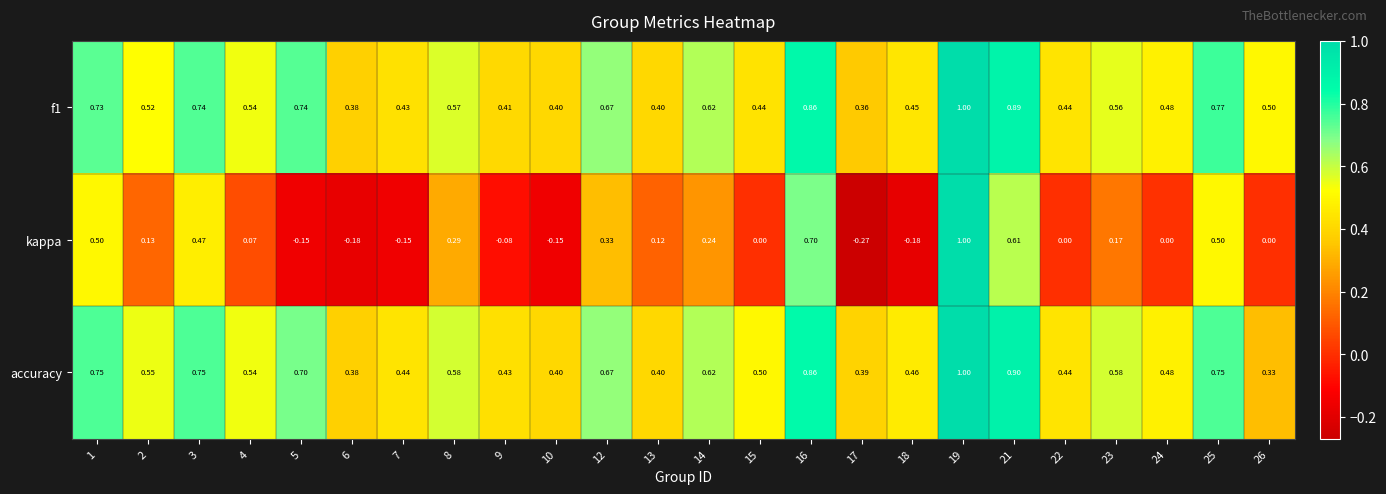

Which series changed the most between 5 and 16?

kappa